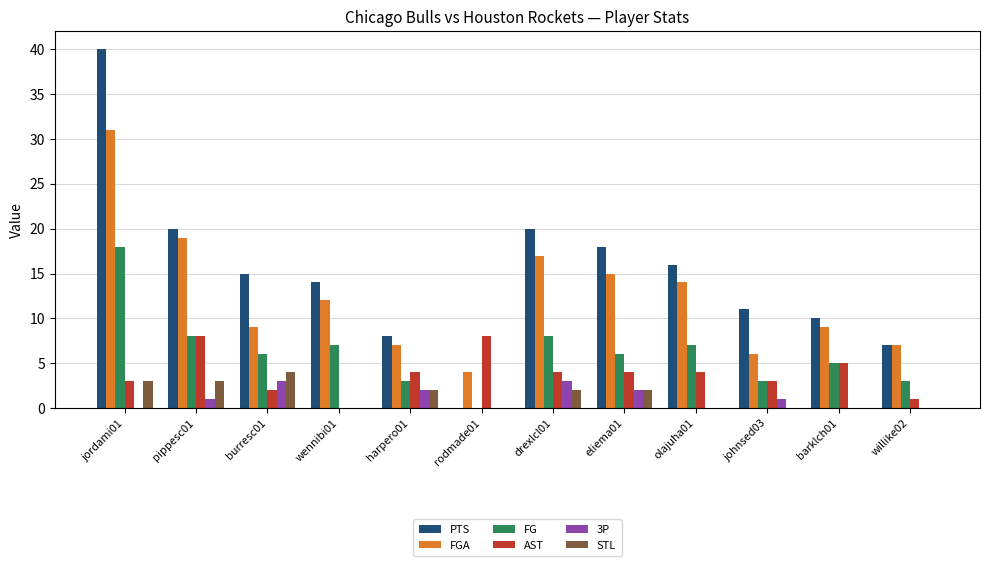

What is the spread (max minus min) of values at burresc01?

13